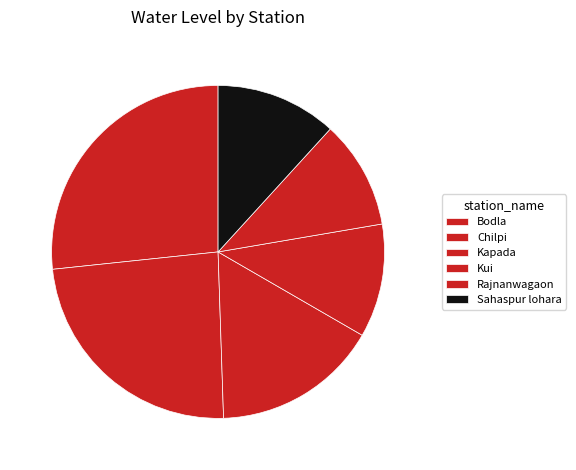

Does Kui represent more than half of the total?

No